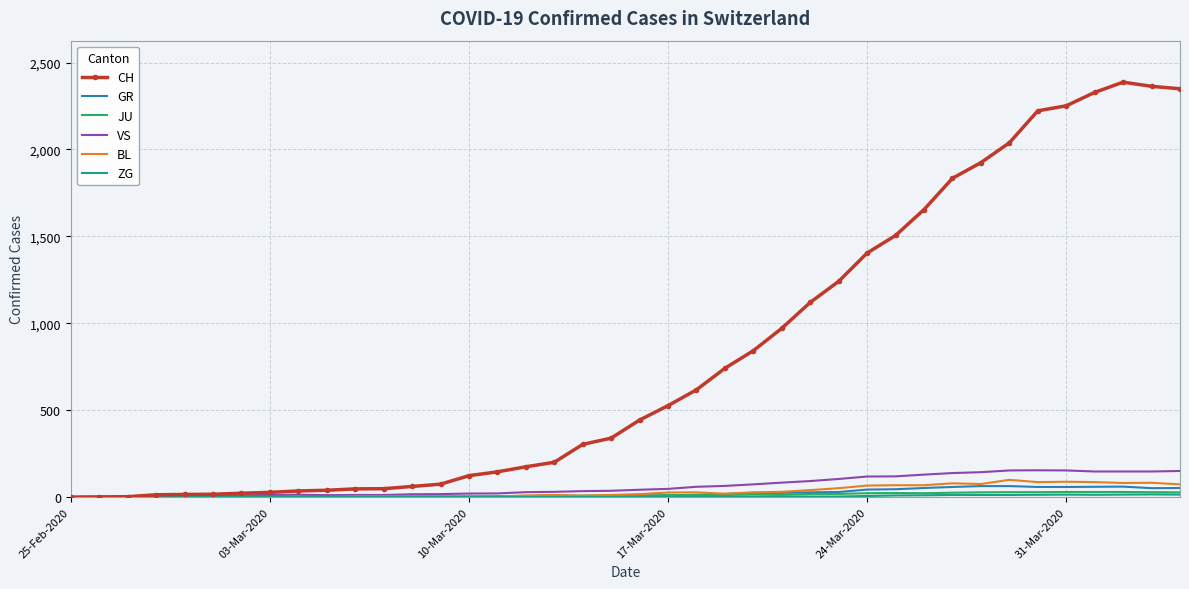

Which series has the largest range (max minus min)?

CH